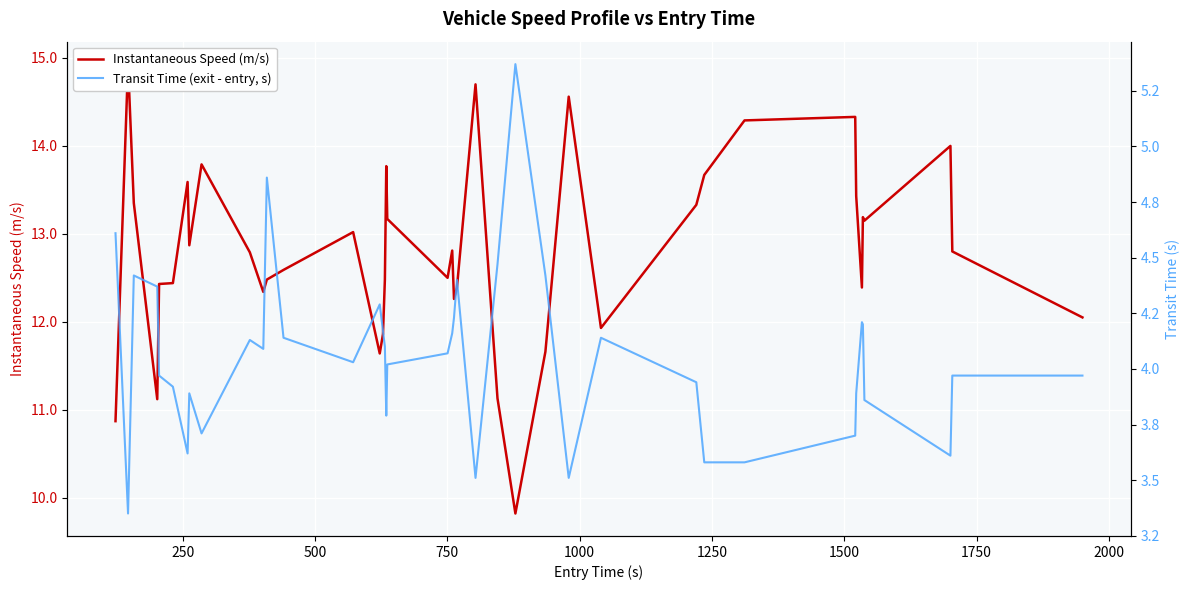

Rank the series at 1750 from highest to lowest value.

Instantaneous Speed (m/s), Transit Time (exit - entry, s)